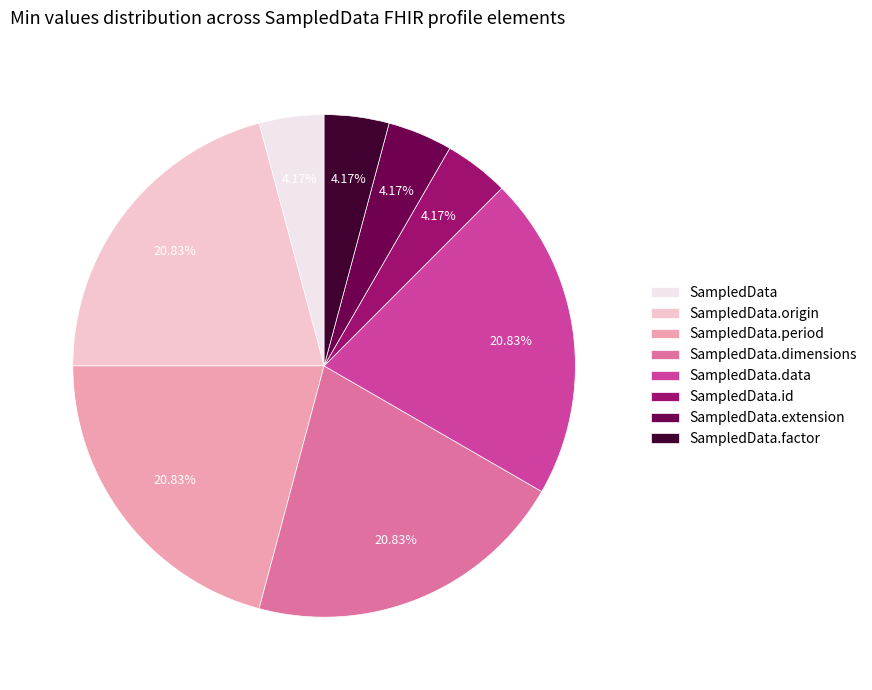

Do SampledData.period and SampledData.origin together represent more than half of the pie?

No